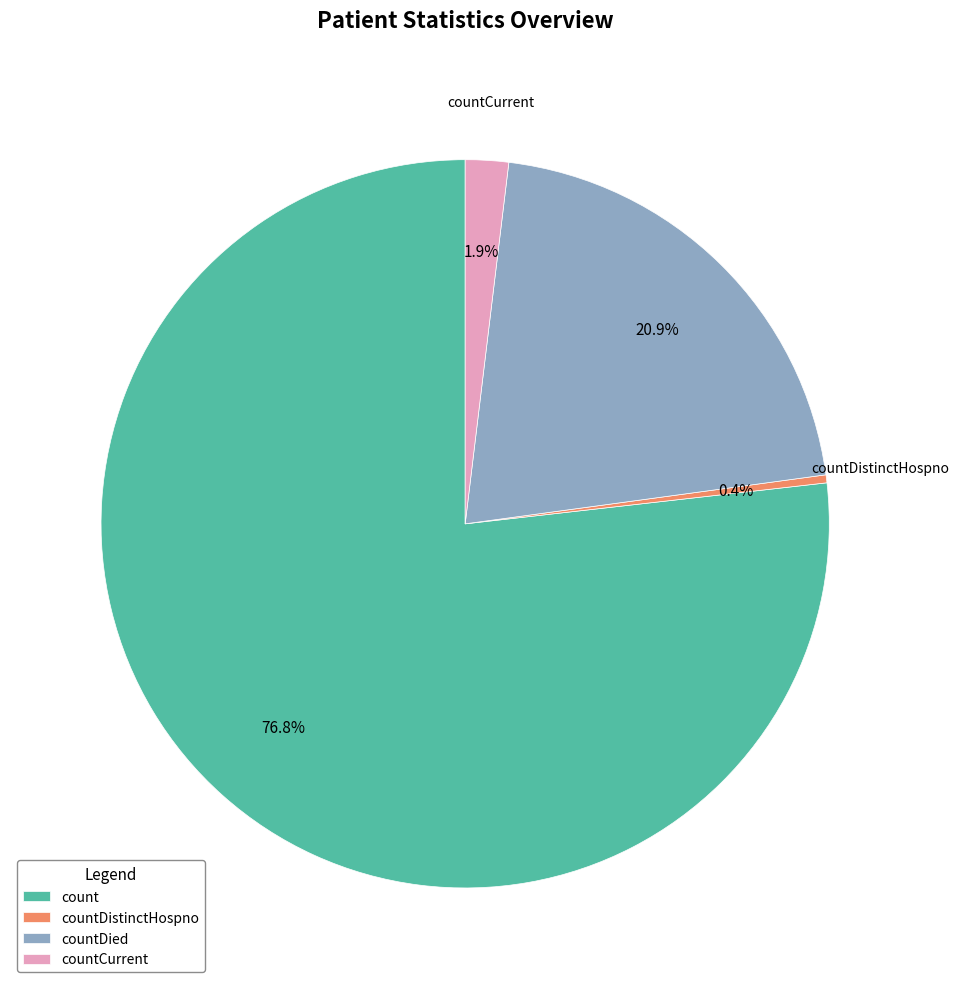

Rank the categories by value from lowest to highest.

countDistinctHospno, countCurrent, countDied, count